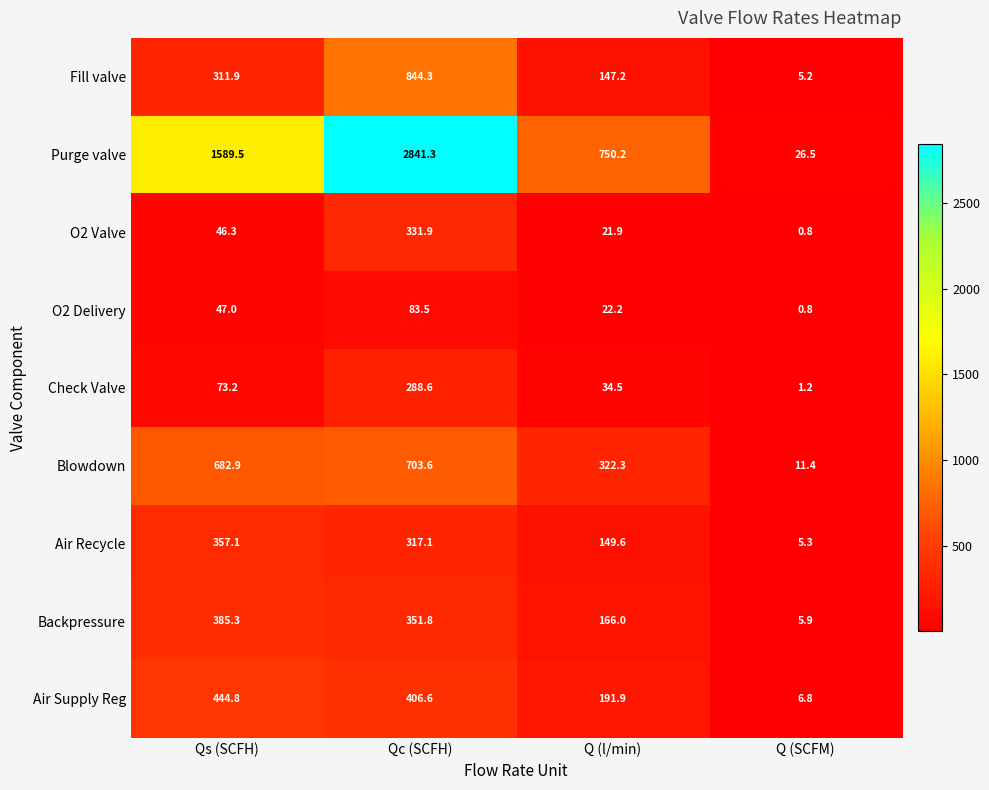

The value of Purge valve at Q (l/min) is 750.2. True or false?

True